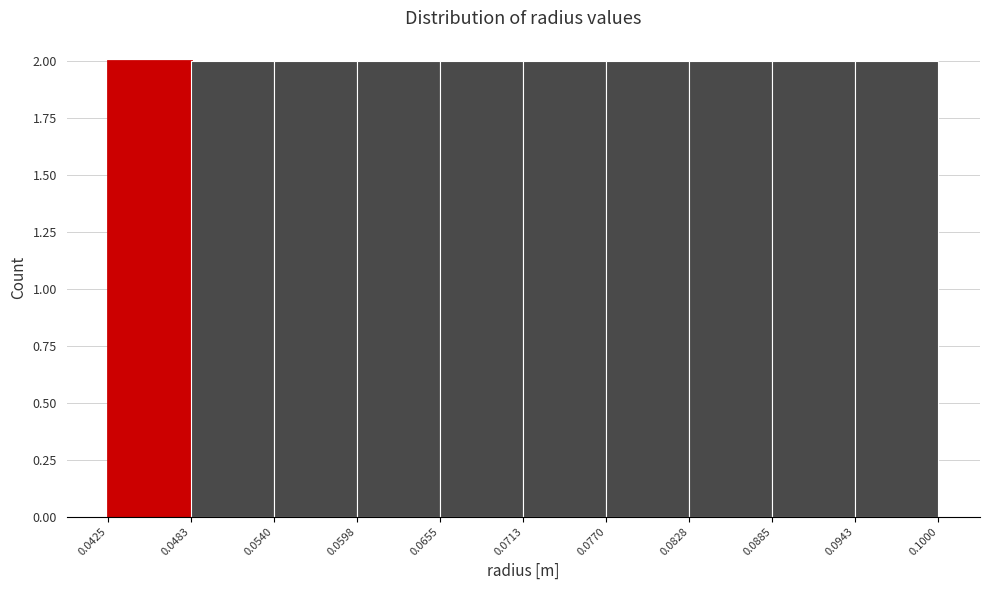

How tall is the bar that spans 0.0713 to 0.0770 on the x-axis? The values are not printed on the chart, so give them approximately, as read against the axis.

2